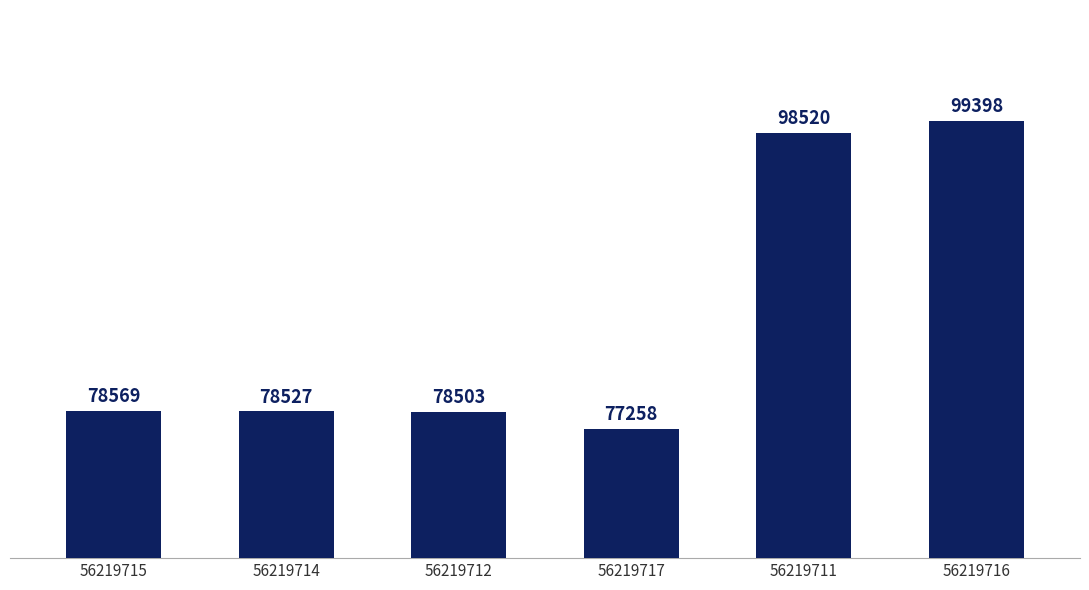

List the labels in order of value, largest first.

56219716, 56219711, 56219715, 56219714, 56219712, 56219717